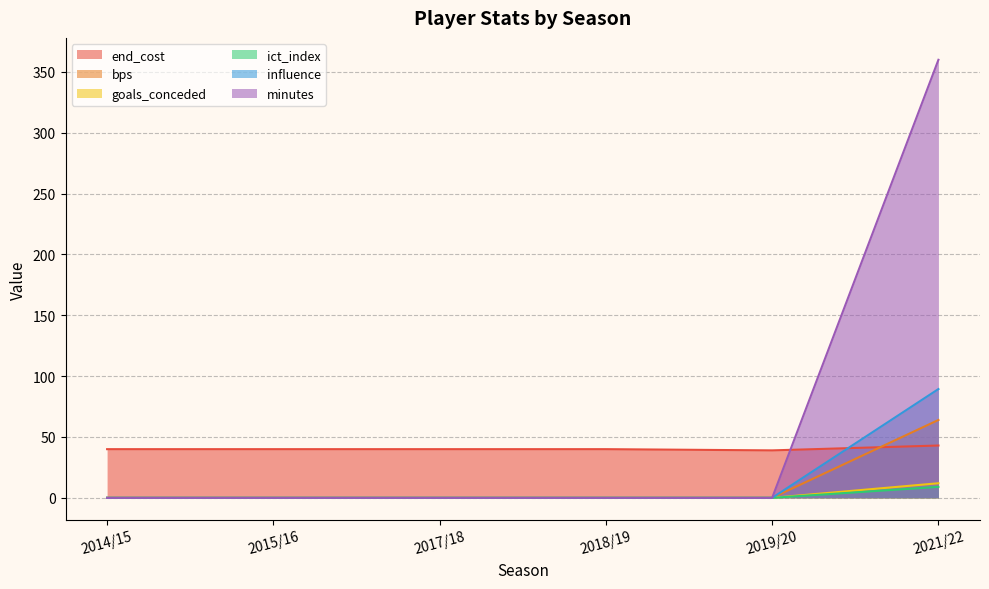

Does the chart have visible grid lines?

Yes